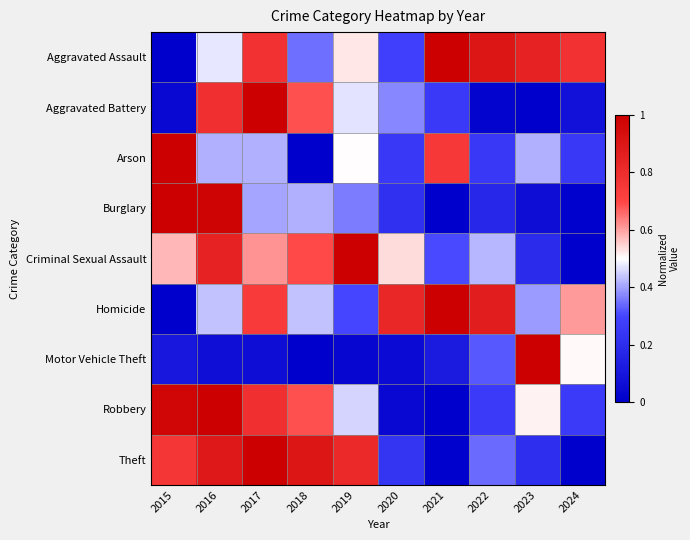

Which series has the widest spread of values?

Aggravated Assault